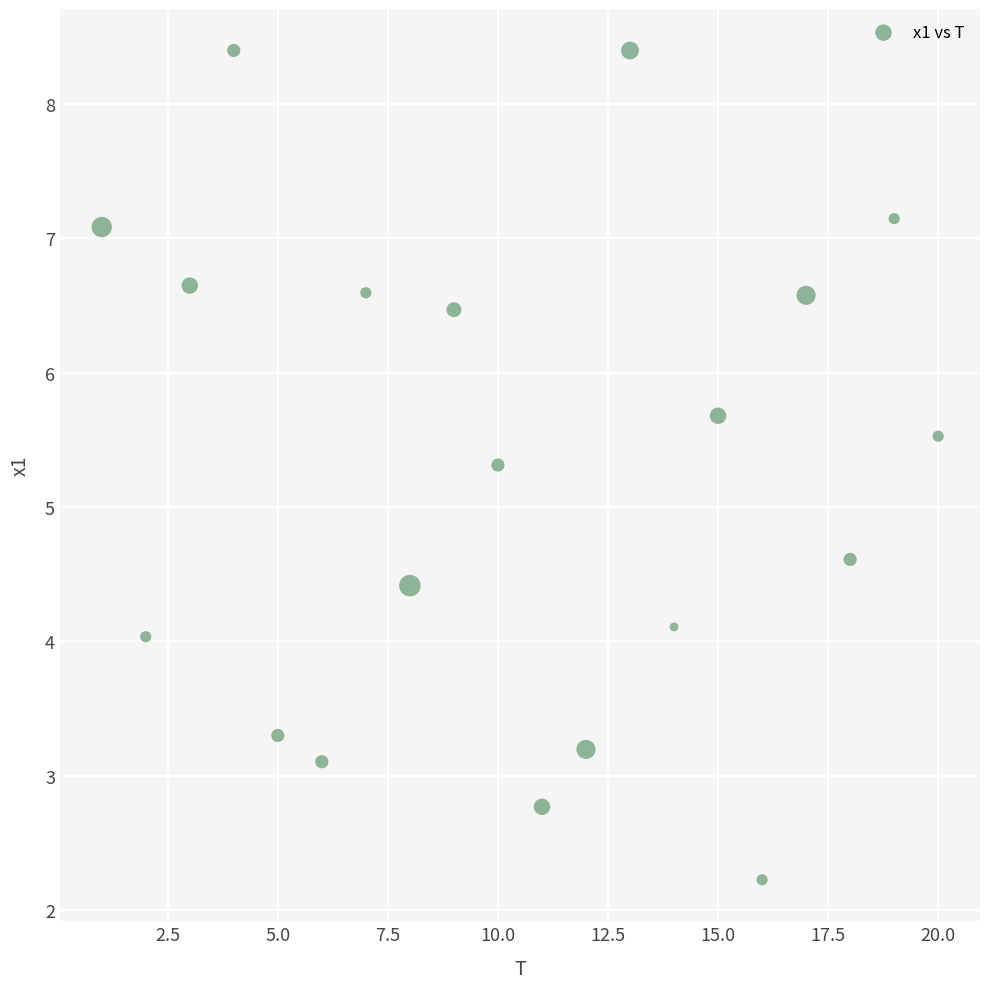

What is the range of X values (max minus min)?

19.0